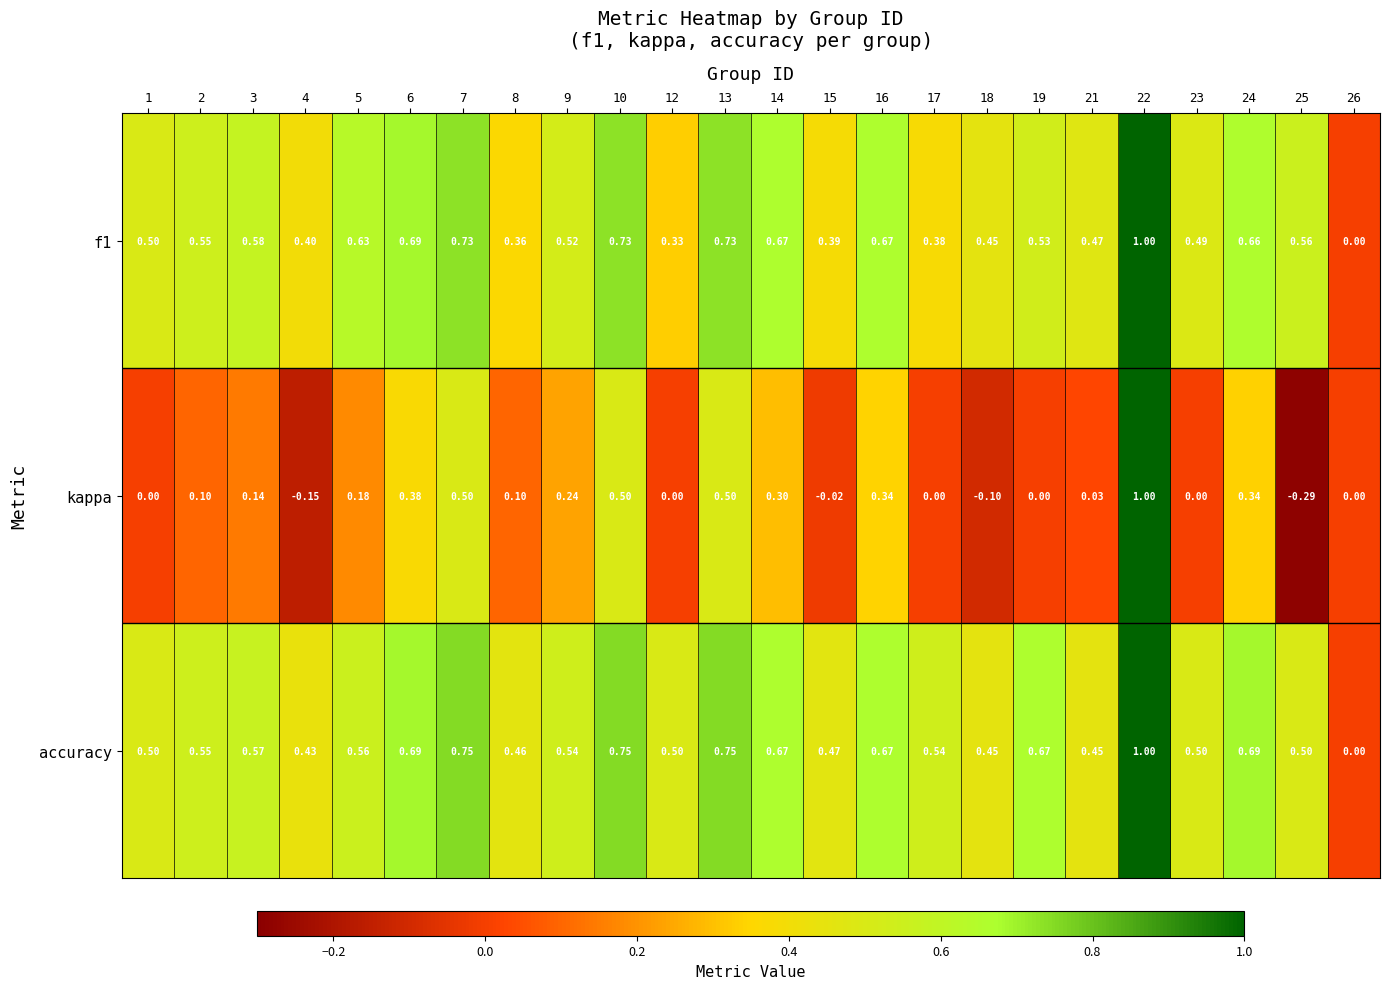

Is the value of kappa at 13 greater than the value of accuracy at 10?

No